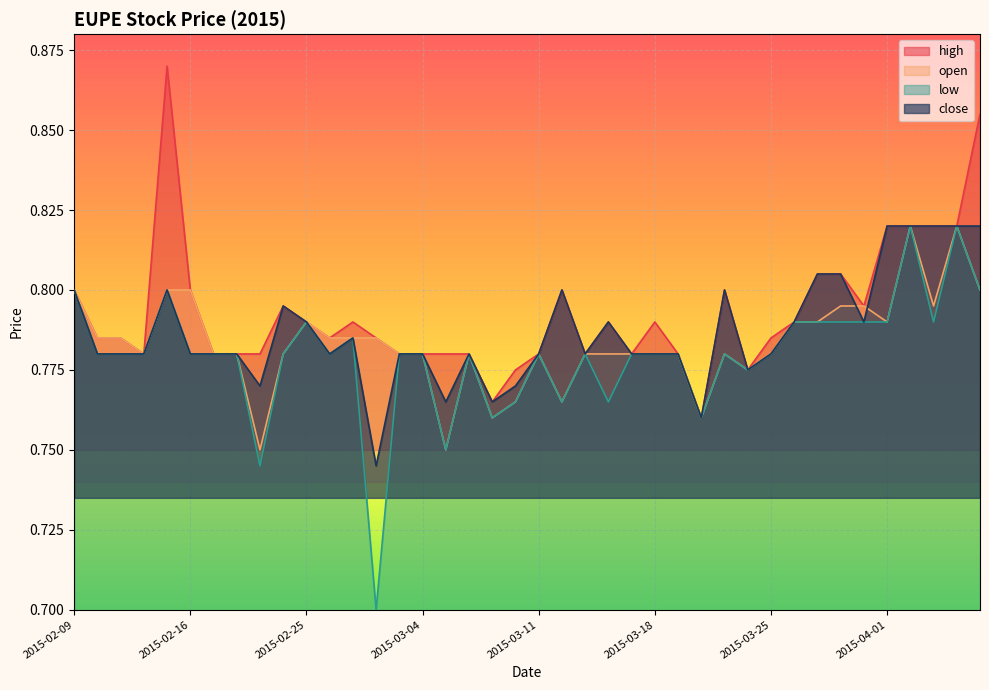

Reading left to right, extract all data points from this chart.

high: 2015-02-09=0.8	2015-02-10=0.8	2015-02-11=0.8	2015-02-12=0.8	2015-02-13=0.9	2015-02-16=0.8	2015-02-17=0.8	2015-02-18=0.8	2015-02-23=0.8	2015-02-24=0.8	2015-02-25=0.8	2015-02-26=0.8	2015-02-27=0.8	2015-03-02=0.8	2015-03-03=0.8	2015-03-04=0.8	2015-03-05=0.8	2015-03-06=0.8	2015-03-09=0.8	2015-03-10=0.8	2015-03-11=0.8	2015-03-12=0.8	2015-03-13=0.8	2015-03-16=0.8	2015-03-17=0.8	2015-03-18=0.8	2015-03-19=0.8	2015-03-20=0.8	2015-03-23=0.8	2015-03-24=0.8	2015-03-25=0.8	2015-03-26=0.8	2015-03-27=0.8	2015-03-30=0.8	2015-03-31=0.8	2015-04-01=0.8	2015-04-02=0.8	2015-04-03=0.8	2015-04-06=0.8	2015-04-07=0.9
open: 2015-02-09=0.8	2015-02-10=0.8	2015-02-11=0.8	2015-02-12=0.8	2015-02-13=0.8	2015-02-16=0.8	2015-02-17=0.8	2015-02-18=0.8	2015-02-23=0.8	2015-02-24=0.8	2015-02-25=0.8	2015-02-26=0.8	2015-02-27=0.8	2015-03-02=0.8	2015-03-03=0.8	2015-03-04=0.8	2015-03-05=0.8	2015-03-06=0.8	2015-03-09=0.8	2015-03-10=0.8	2015-03-11=0.8	2015-03-12=0.8	2015-03-13=0.8	2015-03-16=0.8	2015-03-17=0.8	2015-03-18=0.8	2015-03-19=0.8	2015-03-20=0.8	2015-03-23=0.8	2015-03-24=0.8	2015-03-25=0.8	2015-03-26=0.8	2015-03-27=0.8	2015-03-30=0.8	2015-03-31=0.8	2015-04-01=0.8	2015-04-02=0.8	2015-04-03=0.8	2015-04-06=0.8	2015-04-07=0.8
low: 2015-02-09=0.8	2015-02-10=0.8	2015-02-11=0.8	2015-02-12=0.8	2015-02-13=0.8	2015-02-16=0.8	2015-02-17=0.8	2015-02-18=0.8	2015-02-23=0.7	2015-02-24=0.8	2015-02-25=0.8	2015-02-26=0.8	2015-02-27=0.8	2015-03-02=0.7	2015-03-03=0.8	2015-03-04=0.8	2015-03-05=0.8	2015-03-06=0.8	2015-03-09=0.8	2015-03-10=0.8	2015-03-11=0.8	2015-03-12=0.8	2015-03-13=0.8	2015-03-16=0.8	2015-03-17=0.8	2015-03-18=0.8	2015-03-19=0.8	2015-03-20=0.8	2015-03-23=0.8	2015-03-24=0.8	2015-03-25=0.8	2015-03-26=0.8	2015-03-27=0.8	2015-03-30=0.8	2015-03-31=0.8	2015-04-01=0.8	2015-04-02=0.8	2015-04-03=0.8	2015-04-06=0.8	2015-04-07=0.8
close: 2015-02-09=0.8	2015-02-10=0.8	2015-02-11=0.8	2015-02-12=0.8	2015-02-13=0.8	2015-02-16=0.8	2015-02-17=0.8	2015-02-18=0.8	2015-02-23=0.8	2015-02-24=0.8	2015-02-25=0.8	2015-02-26=0.8	2015-02-27=0.8	2015-03-02=0.7	2015-03-03=0.8	2015-03-04=0.8	2015-03-05=0.8	2015-03-06=0.8	2015-03-09=0.8	2015-03-10=0.8	2015-03-11=0.8	2015-03-12=0.8	2015-03-13=0.8	2015-03-16=0.8	2015-03-17=0.8	2015-03-18=0.8	2015-03-19=0.8	2015-03-20=0.8	2015-03-23=0.8	2015-03-24=0.8	2015-03-25=0.8	2015-03-26=0.8	2015-03-27=0.8	2015-03-30=0.8	2015-03-31=0.8	2015-04-01=0.8	2015-04-02=0.8	2015-04-03=0.8	2015-04-06=0.8	2015-04-07=0.8